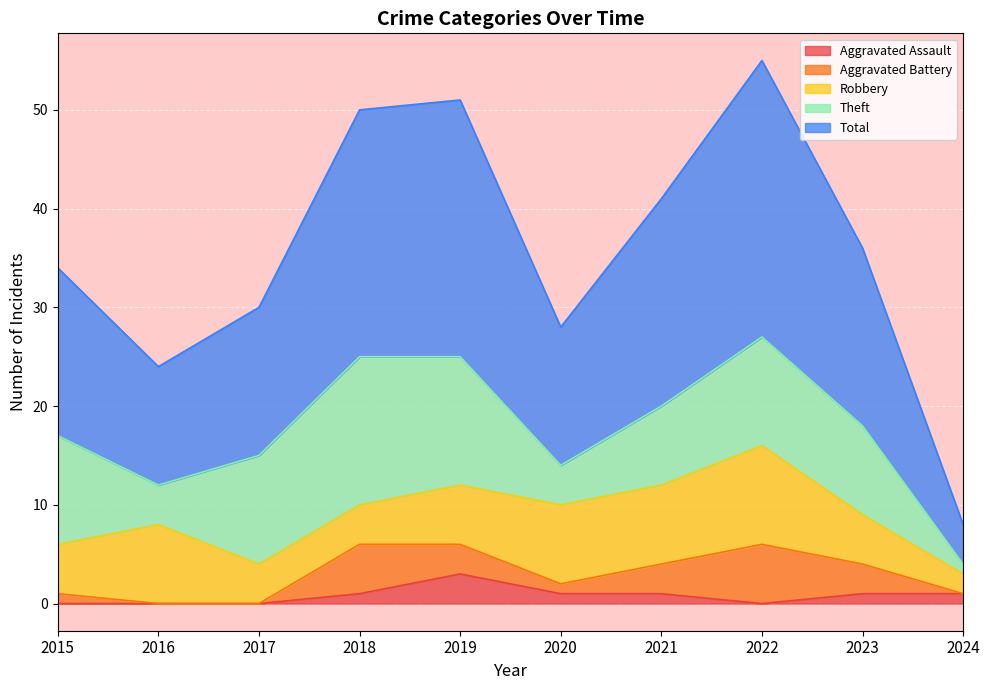

True or false: Theft has a value of 20 at 2022.

False